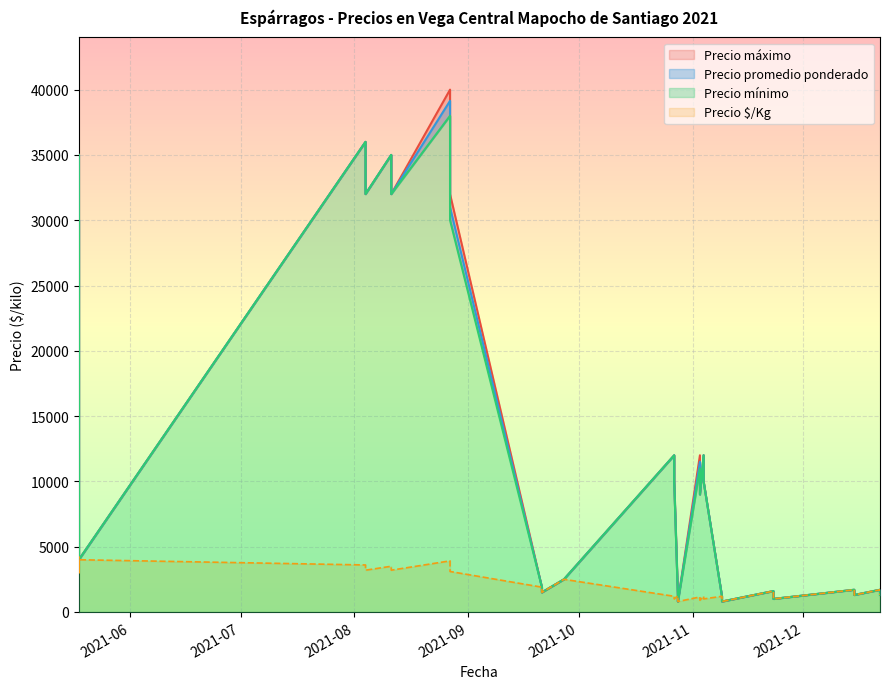

True or false: Precio $/Kg and Precio máximo cross at least once.

False